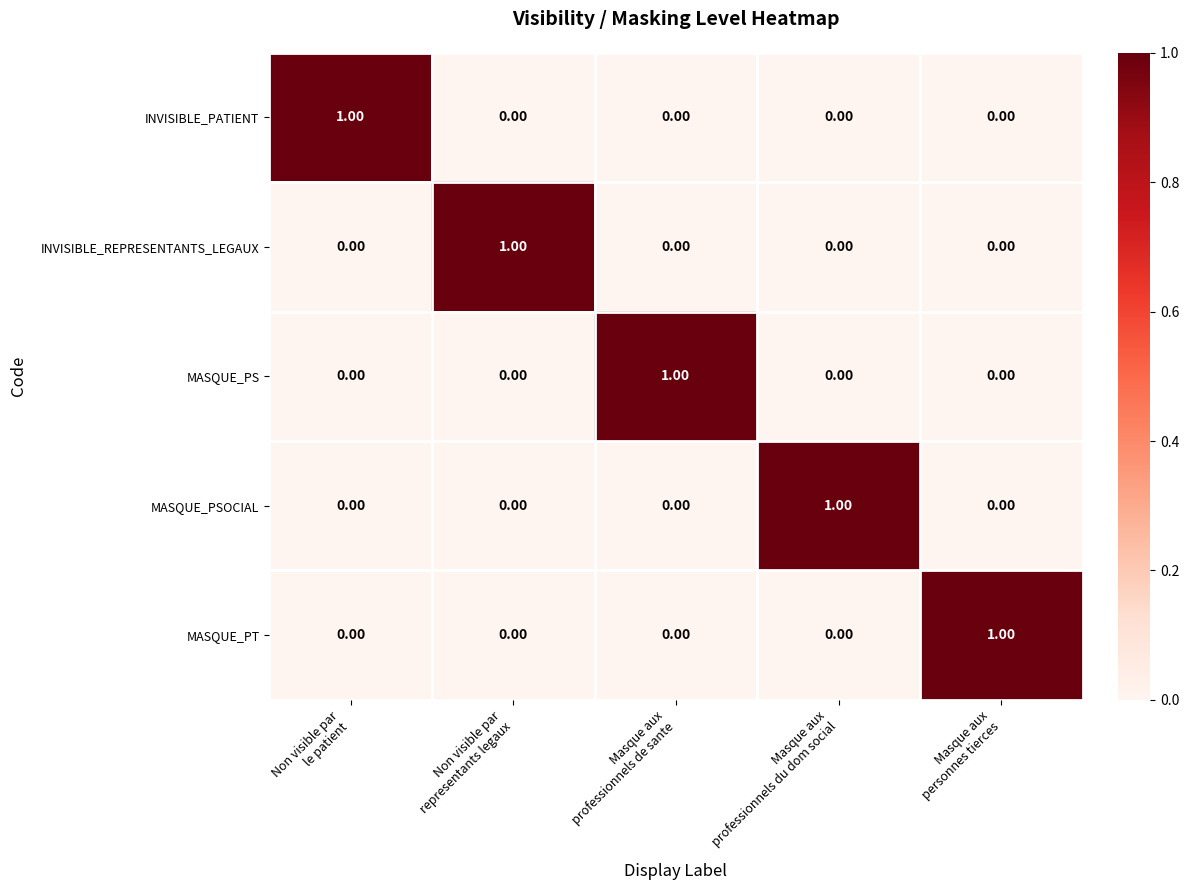

Which series changed the most between Non visible par le patient and Masque aux professionnels de sante?

INVISIBLE_PATIENT